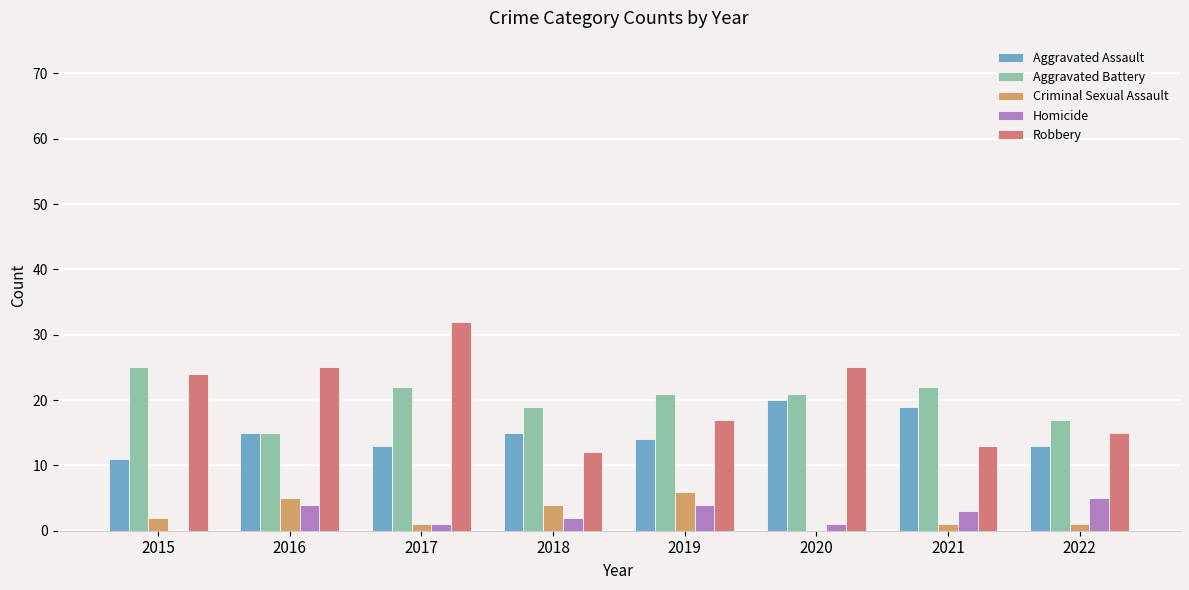

Which series changed the most between 2017 and 2021?

Robbery